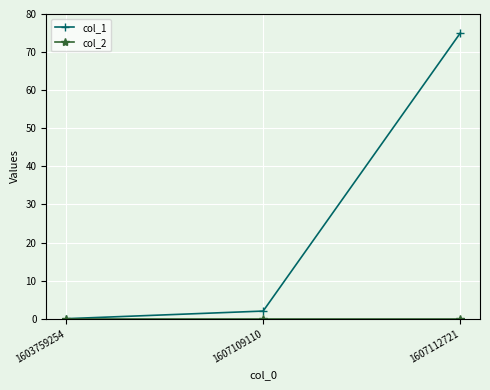

Which series has the largest range (max minus min)?

col_1